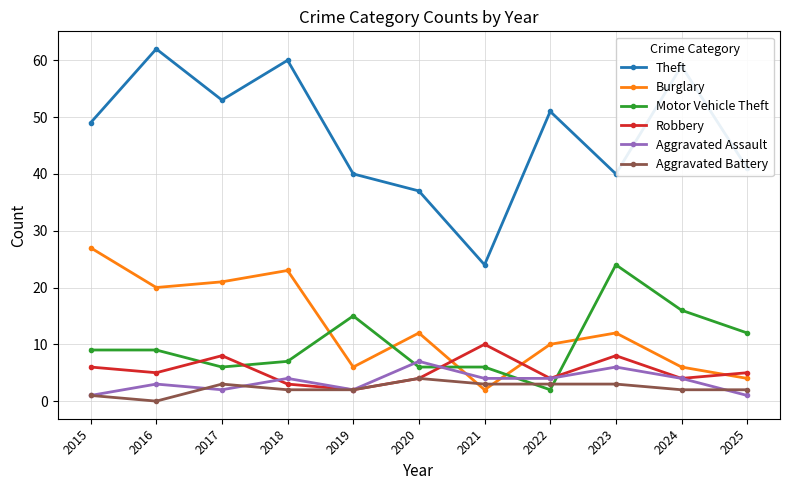

Where is the first local maximum for Aggravated Assault?

2016